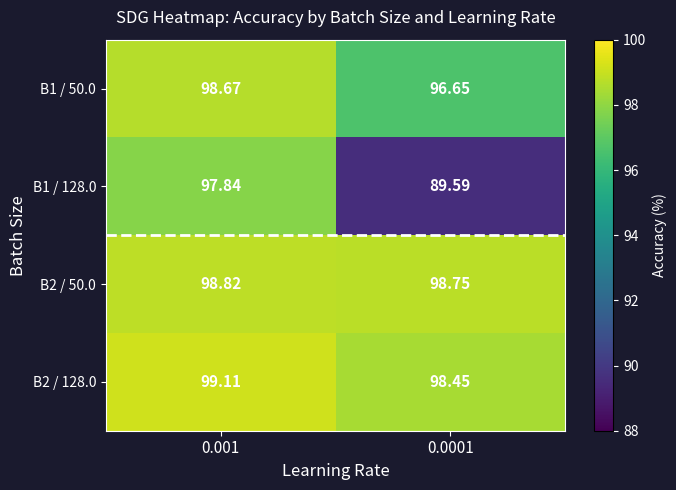

Is the value of B2 / 50.0 at 0.001 greater than the value of B1 / 50.0 at 0.001?

Yes